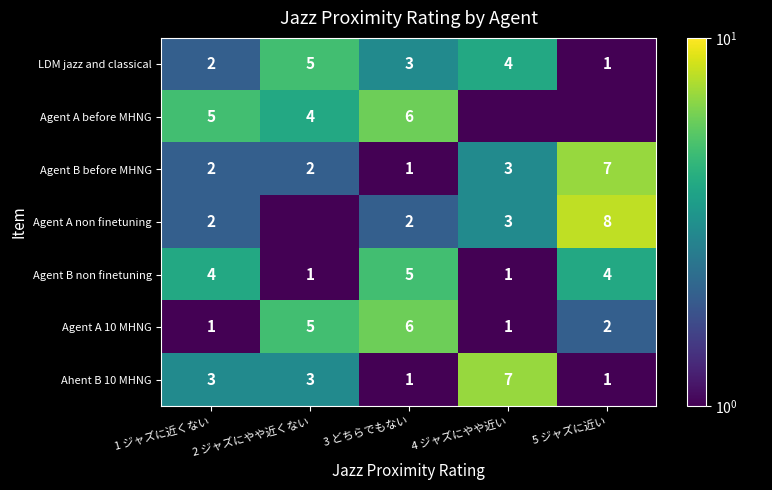

True or false: Agent B non finetuning has a value of 0.6 at 4 ジャズにやや近い.

False